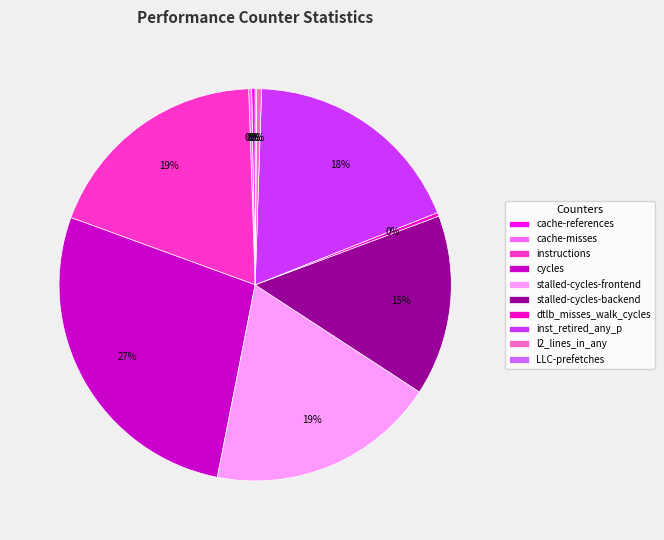

Is the sum of instructions and l2_lines_in_any greater than half?

No